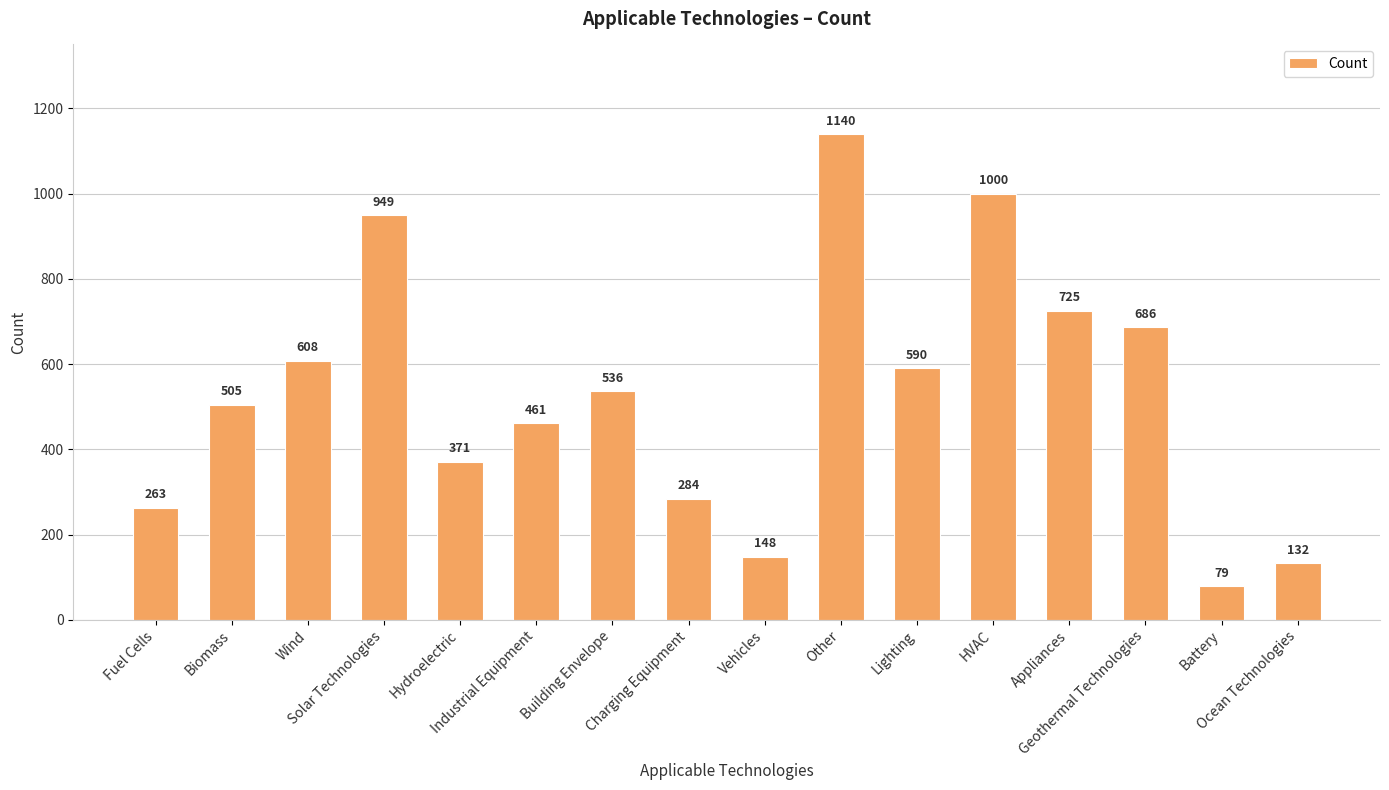

Approximately how many times larger is the value at Hydroelectric compared to Industrial Equipment?

0.8